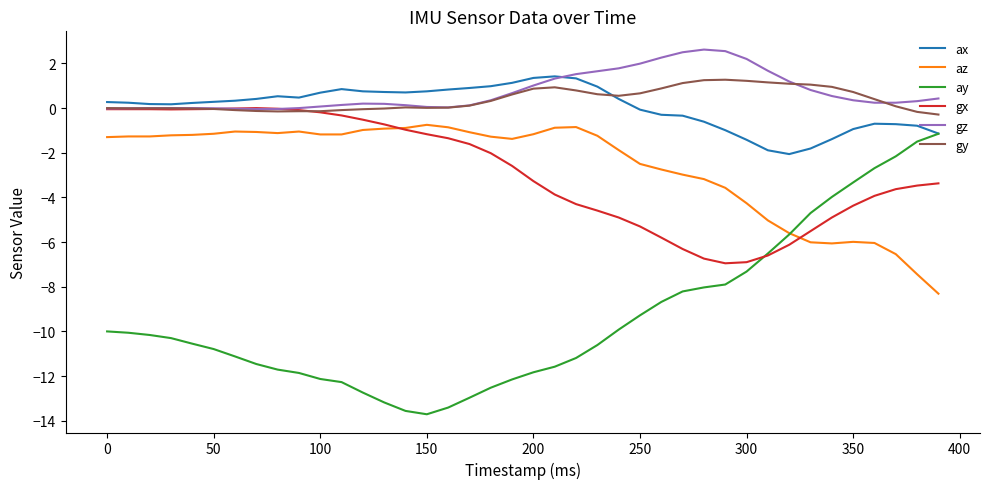

What are all the series names shown in the legend?

ax, az, ay, gx, gz, gy